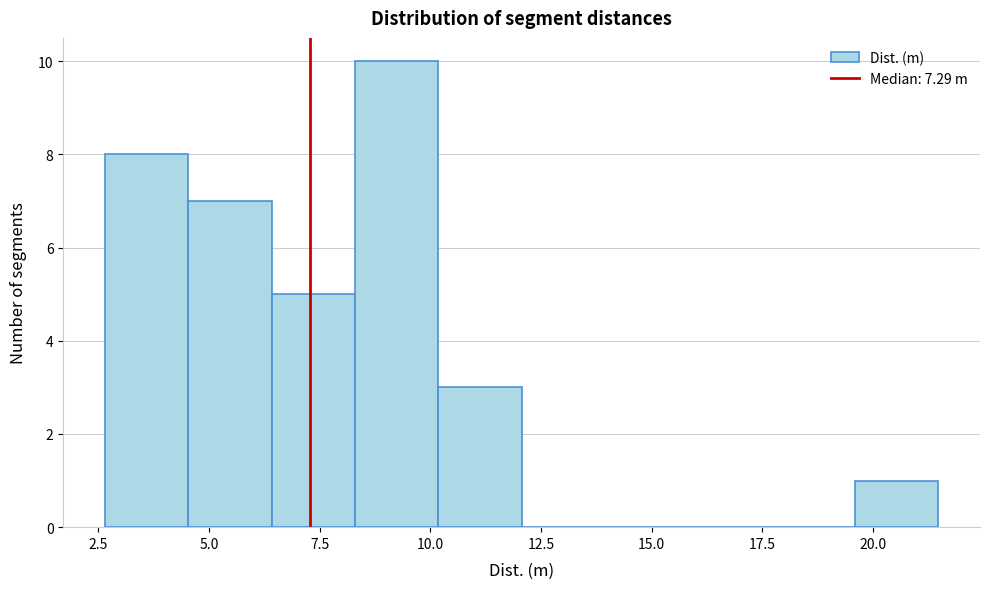

Around what value on the x-axis is the tallest bar? Give the approximate position of its centre, as read against the axis.

9.0